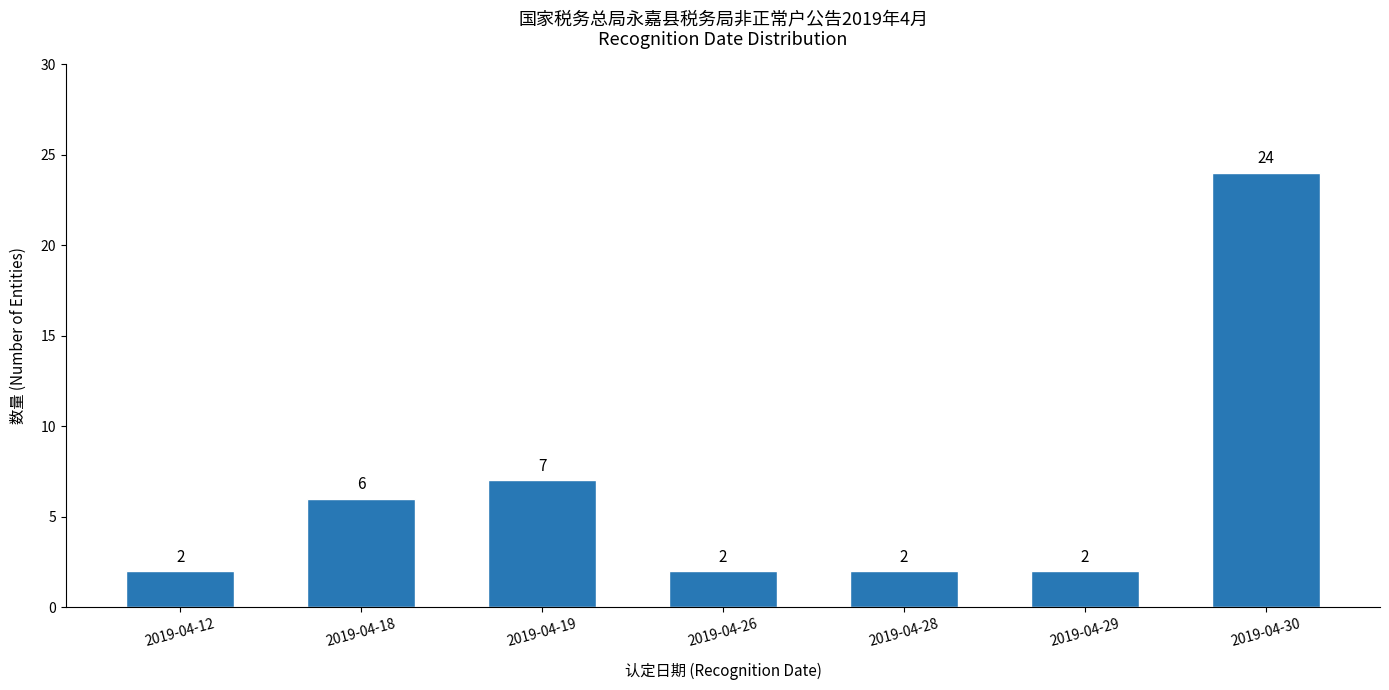

How many distinct data groups are displayed?

1